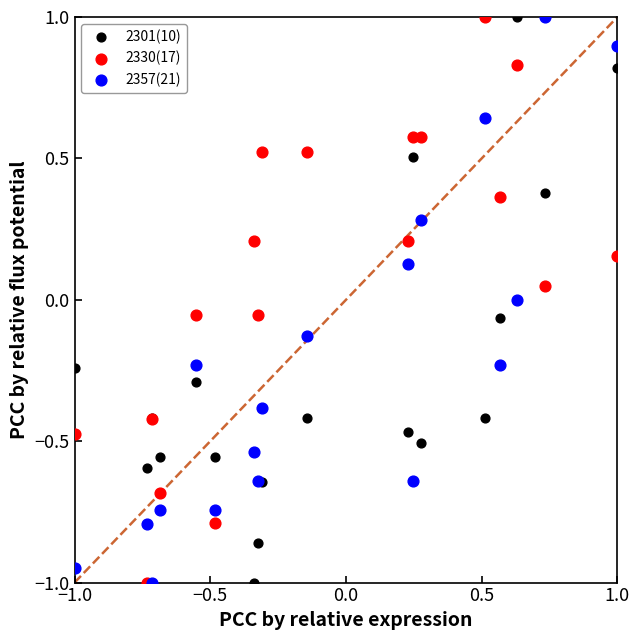

What are all the series names shown in the legend?

2301(10), 2330(17), 2357(21)